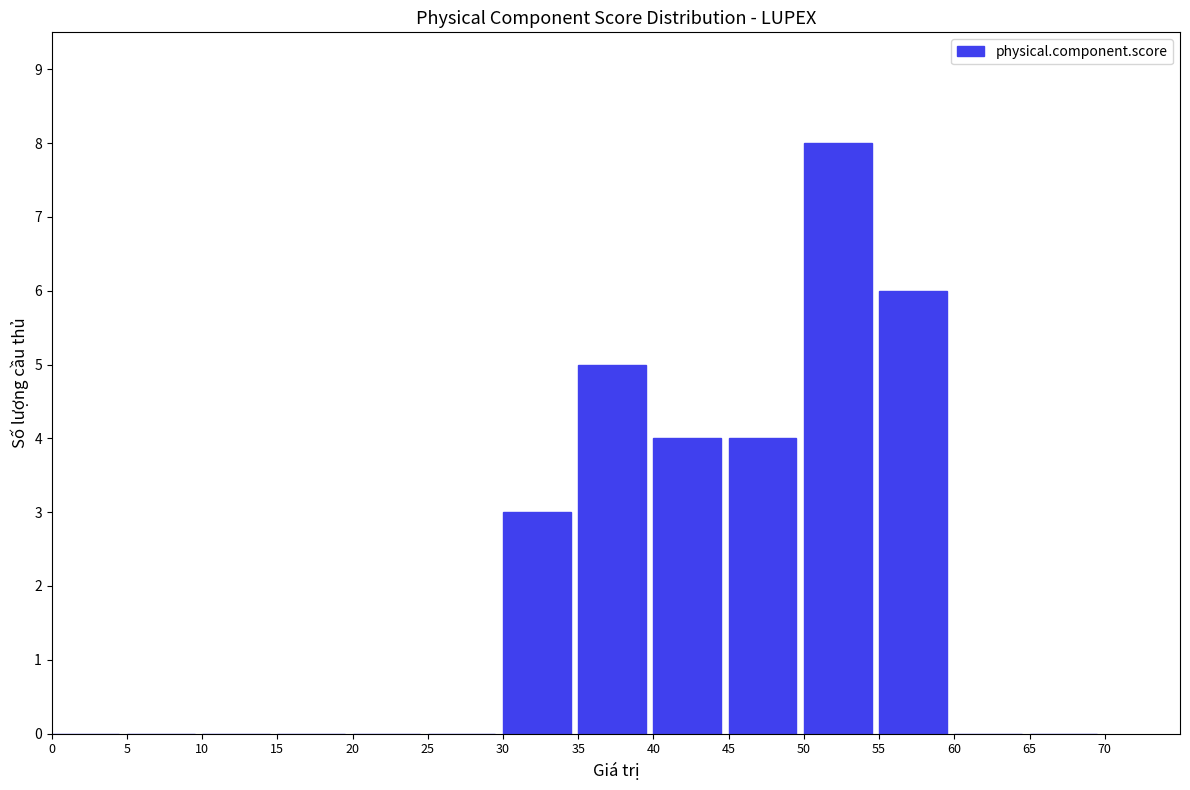

Which label corresponds to the largest value in the chart?

50